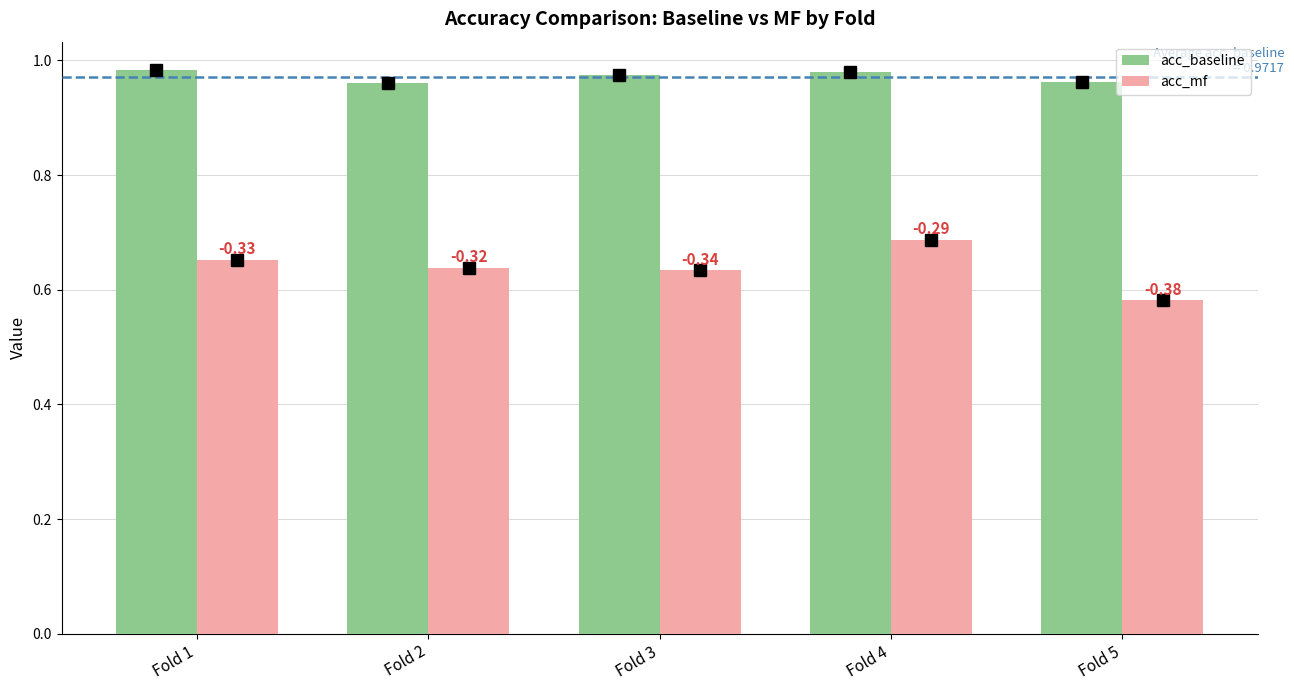

Count the acc_mf values in the range 0 to 1.

5